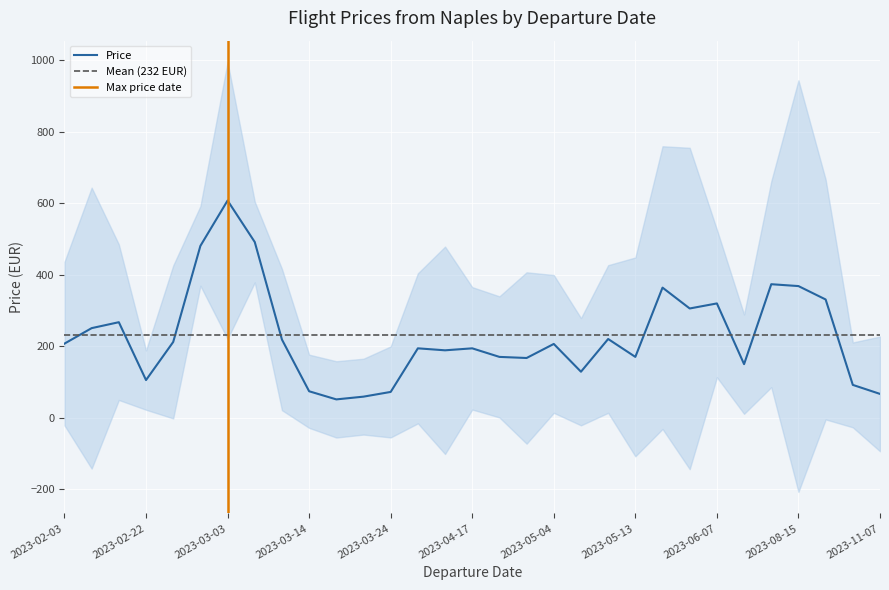

Which series has the largest total across all categories?

Price